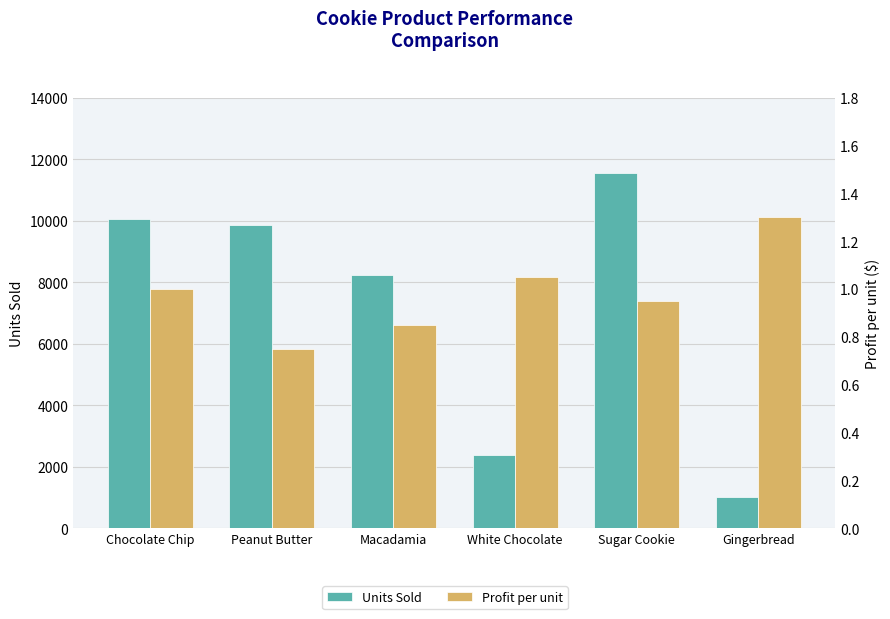

Reading left to right, extract all data points from this chart.

Units Sold: 10054.0	9856.0	8239.0	2390.0	11546.0	1012.0
Profit per unit: 1.0	0.8	0.8	1.1	0.9	1.3